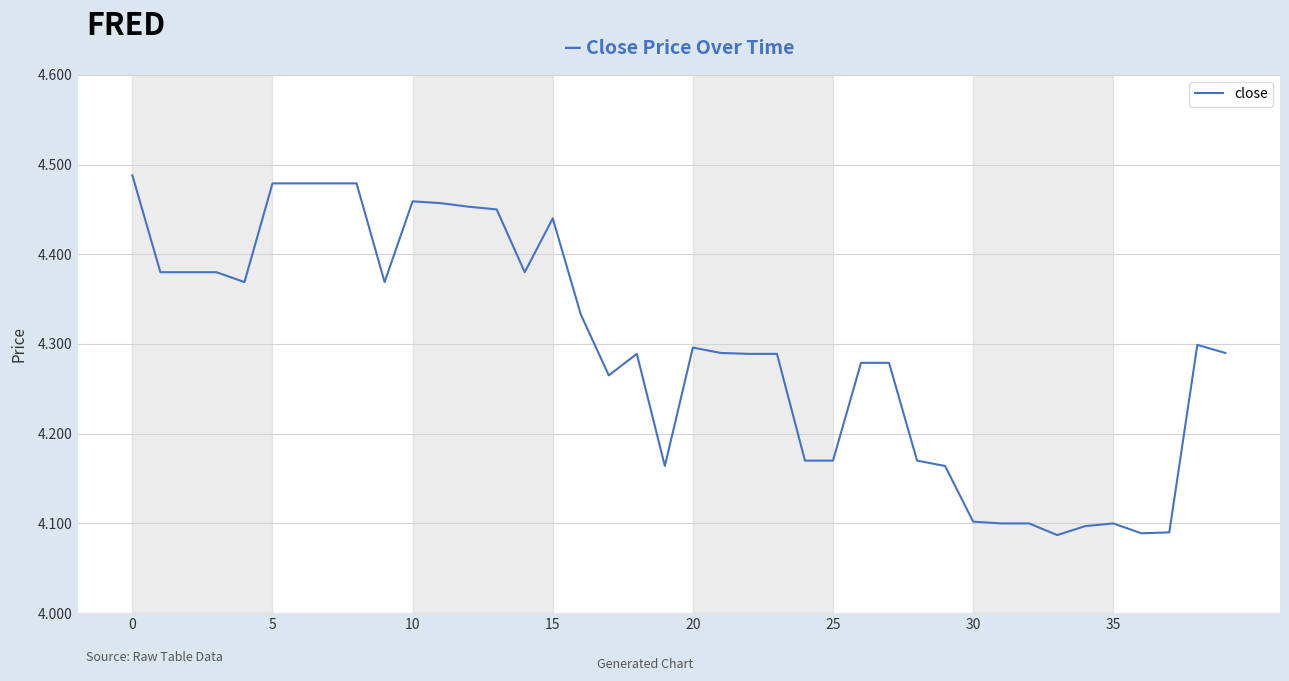

What is the difference between the maximum and minimum values?

0.4